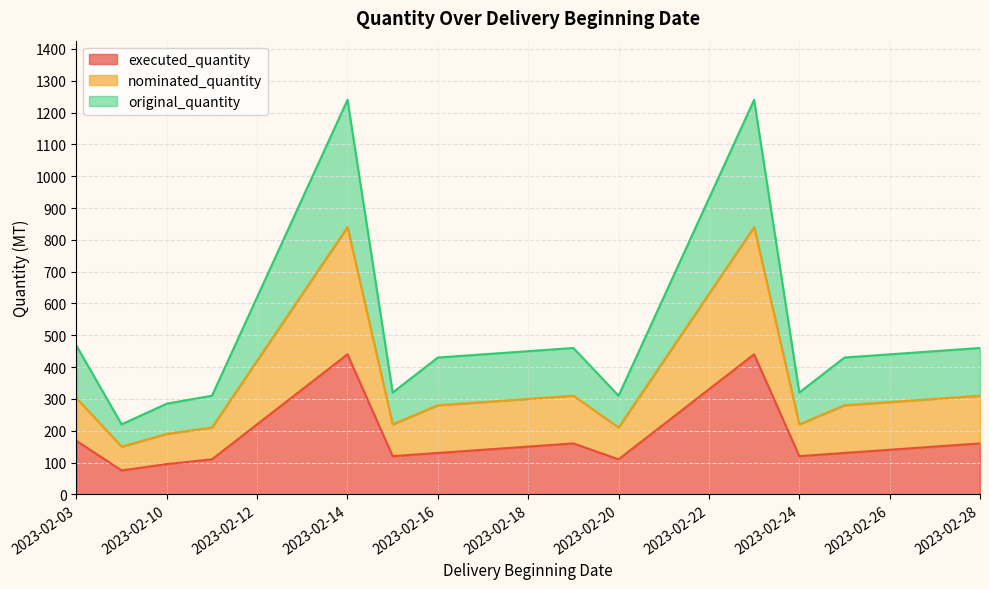

What is the difference between the highest and lowest values at 2023-02-10?

190.0